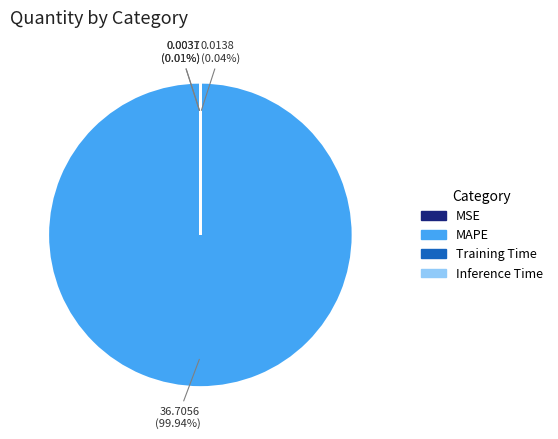

What is the largest slice in the pie chart?

MAPE